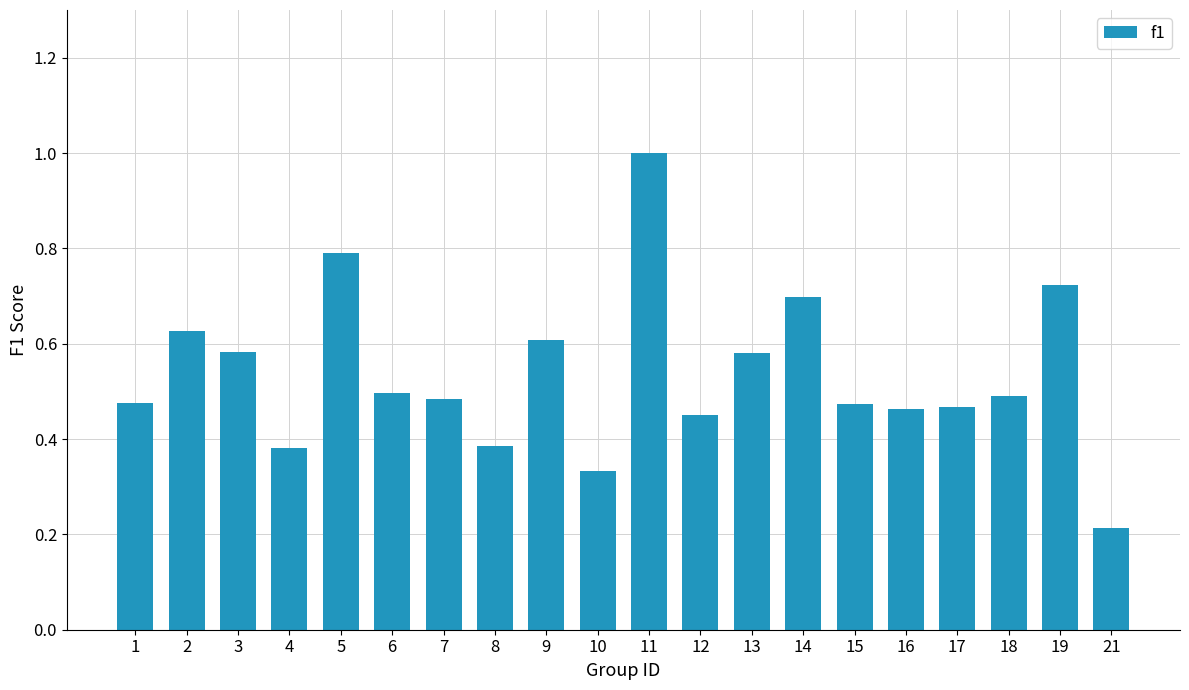

Is it true that the value at 5 is 0.2?

False